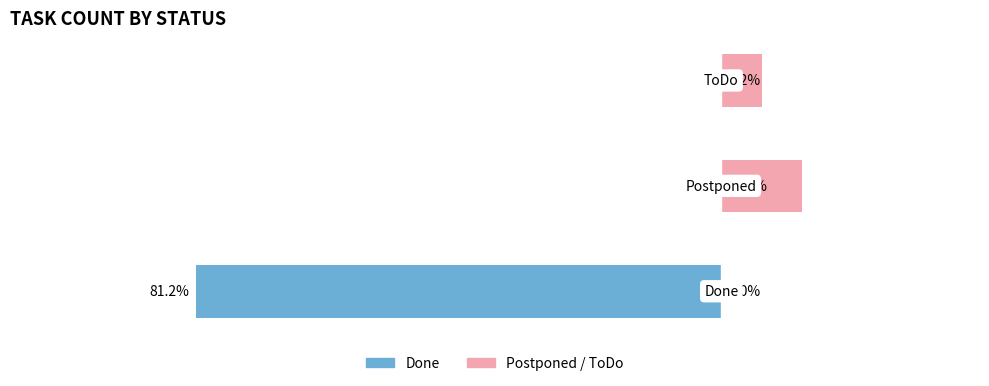

Reading left to right, transcribe all the data shown in this chart.

Done: 0=-81.2	1=0.0	2=0.0
Postponed / ToDo: 0=0.0	1=12.5	2=6.2